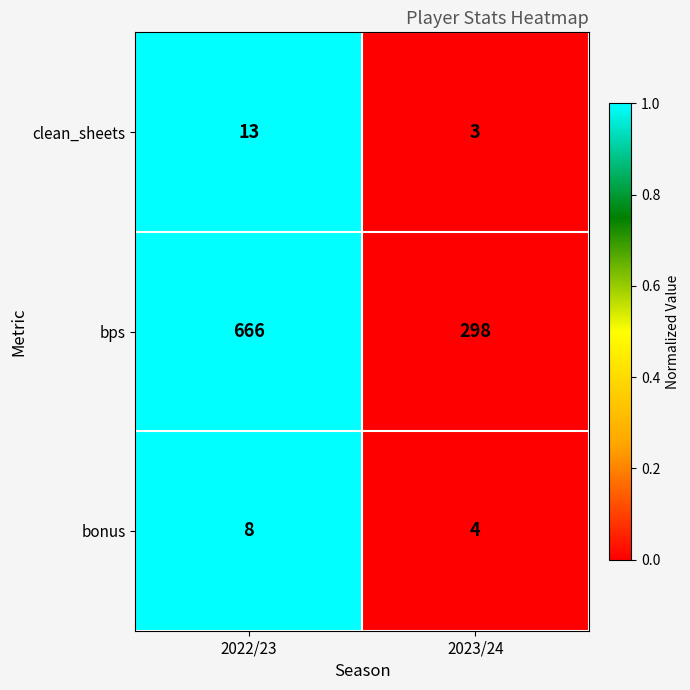

What is the approximate value of bonus at 2023/24?

4